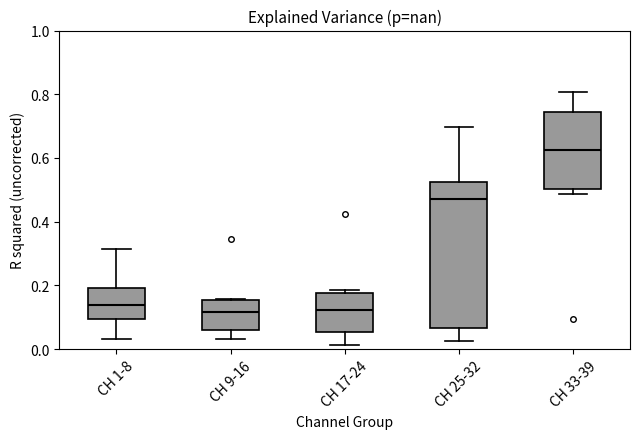

Where is the lower edge of the box for CH 17-24 on the y-axis? The values are not printed on the chart, so give them approximately, as read against the axis.

0.06